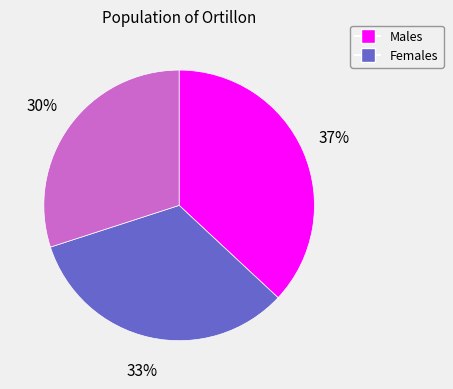

To the nearest percent, what is the average slice percentage?

33%